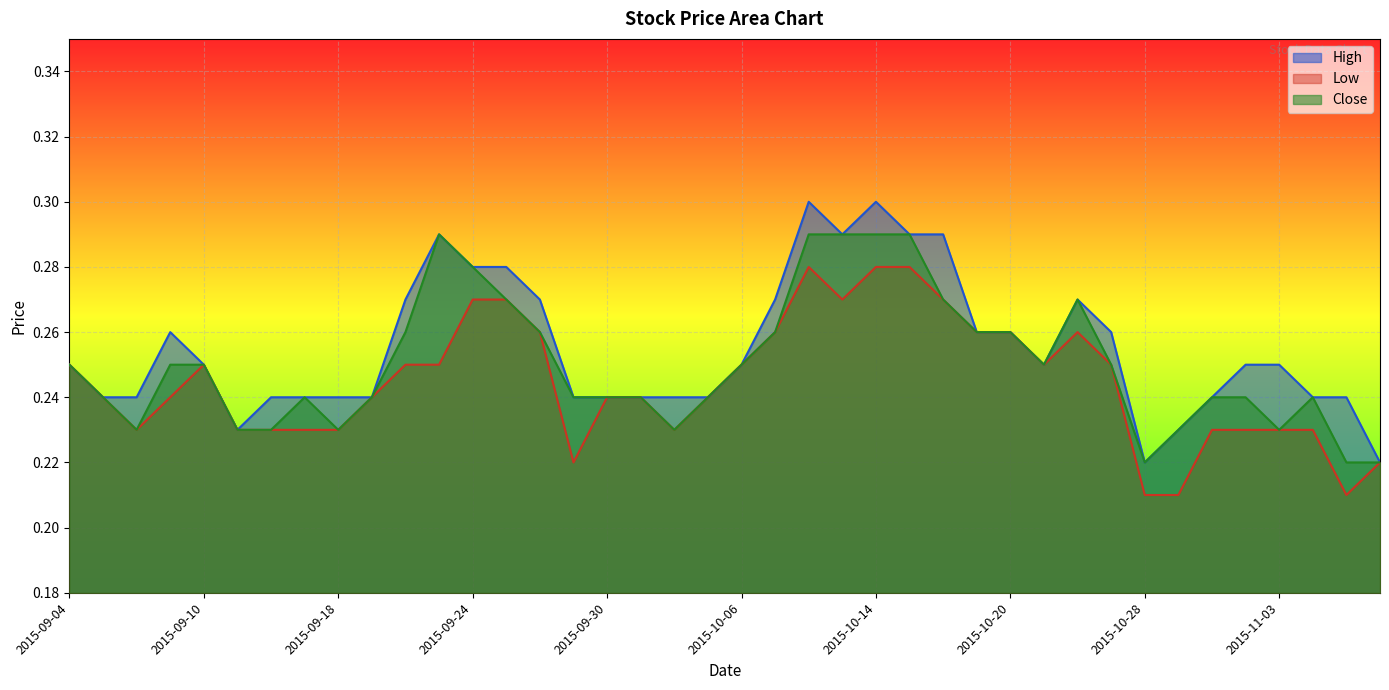

True or false: Close has a value of 0.2 at 2015-11-03.

True